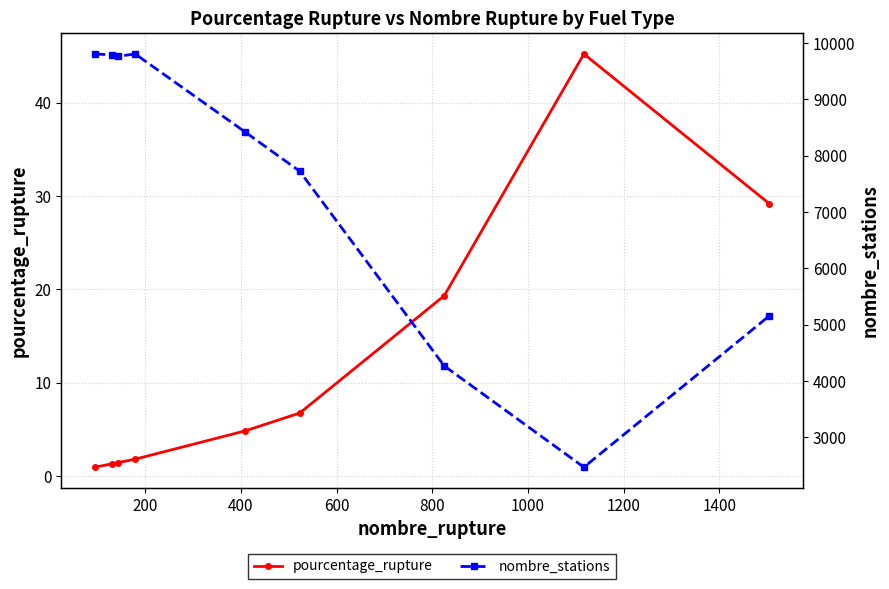

True or false: pourcentage_rupture has more than 0 points higher than both neighbors.

True